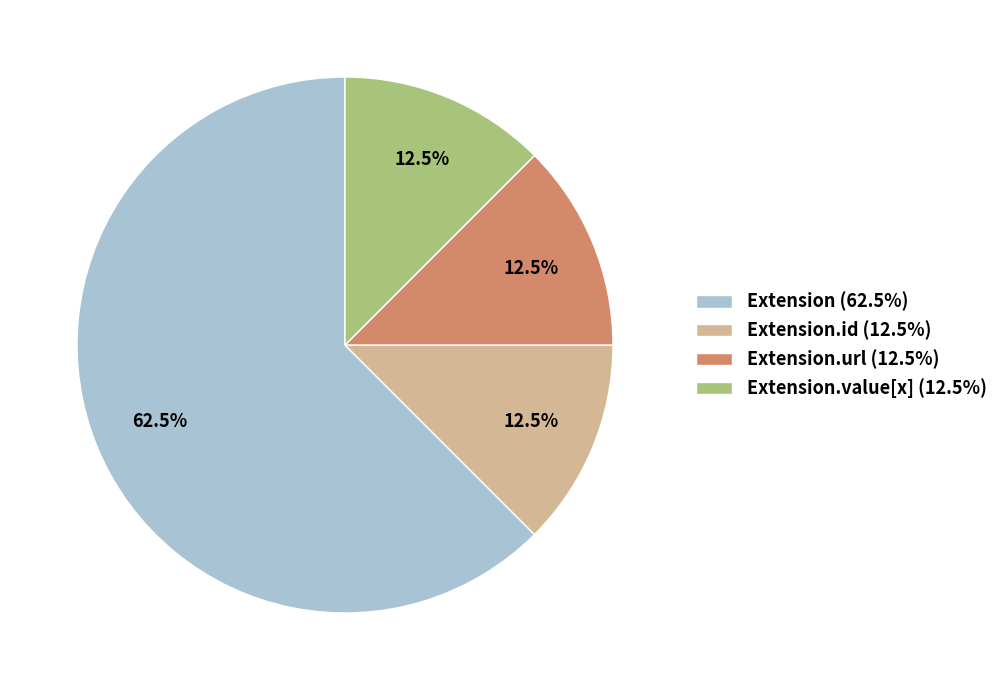

How much of the chart is everything except Extension.url (12.5%)?

87.5%